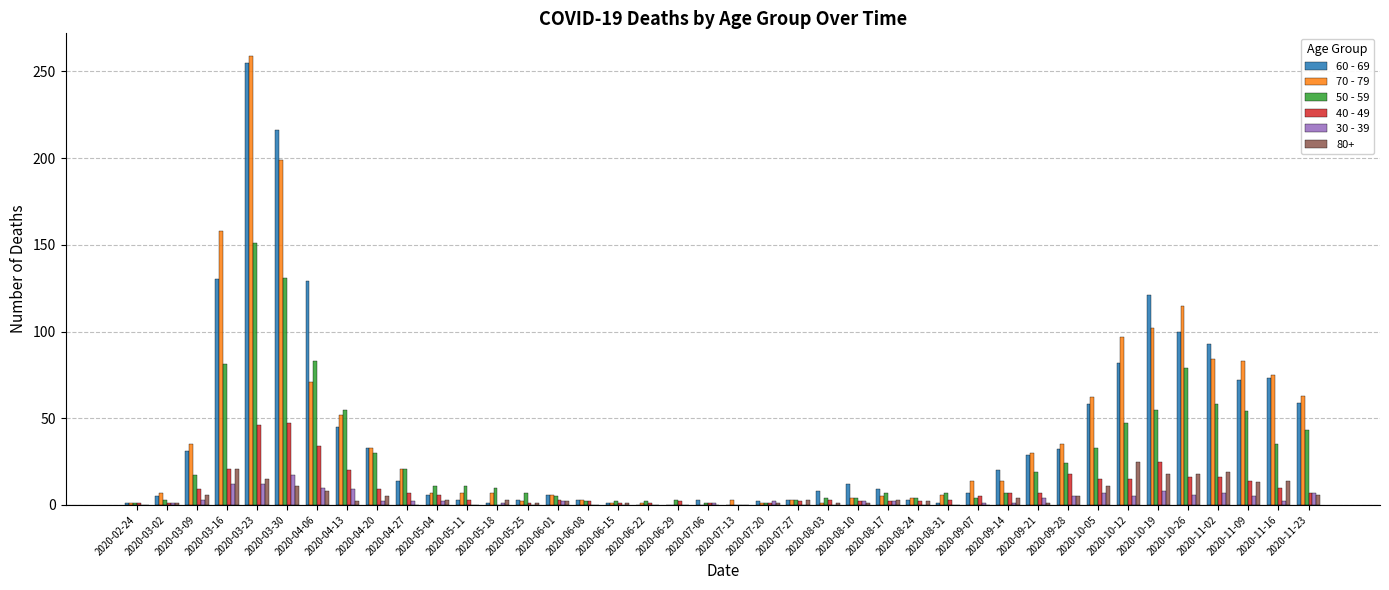

Is it true that 70 - 79 equals 59 at 2020-04-20?

False